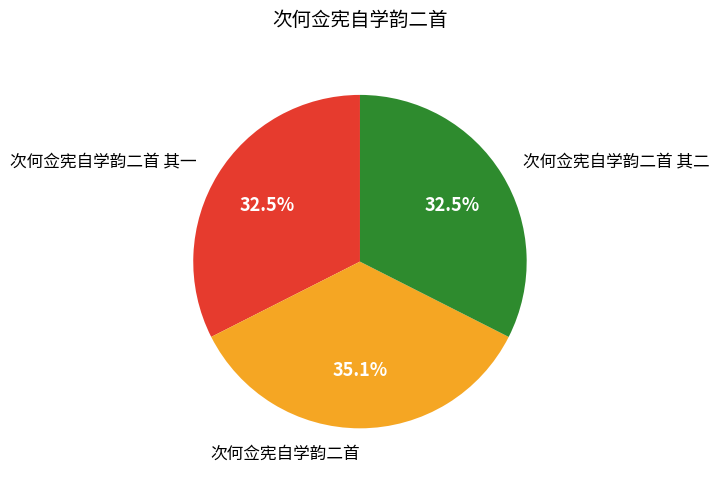

Count the number of slices in the pie.

3